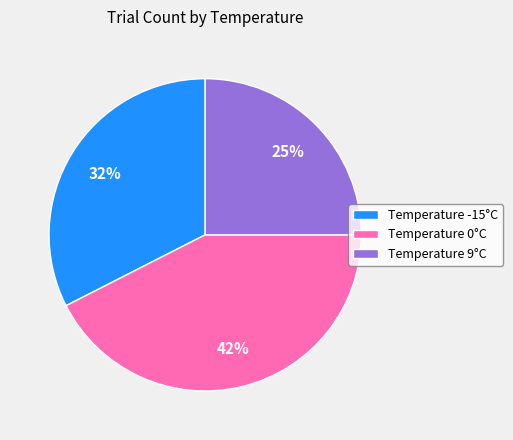

How many slices are in this pie chart?

3